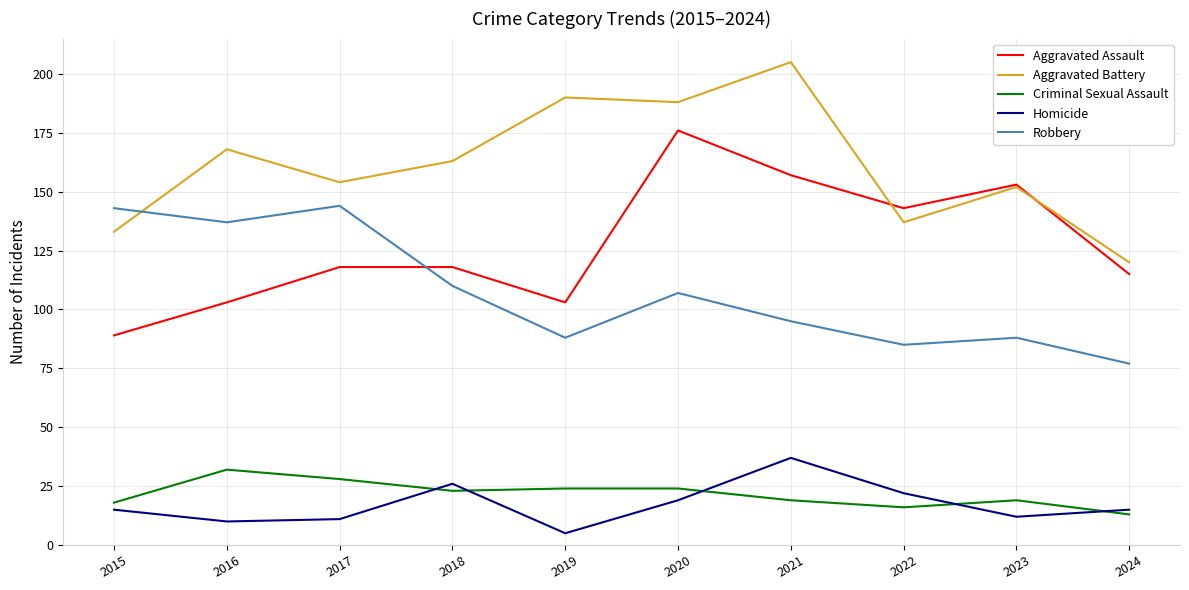

What is the lowest value of the Aggravated Battery series?

120